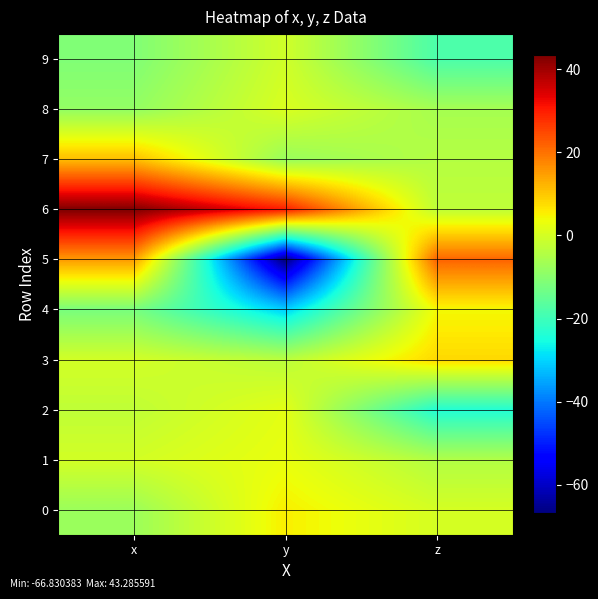

At which category is the sum across all series the highest?

x